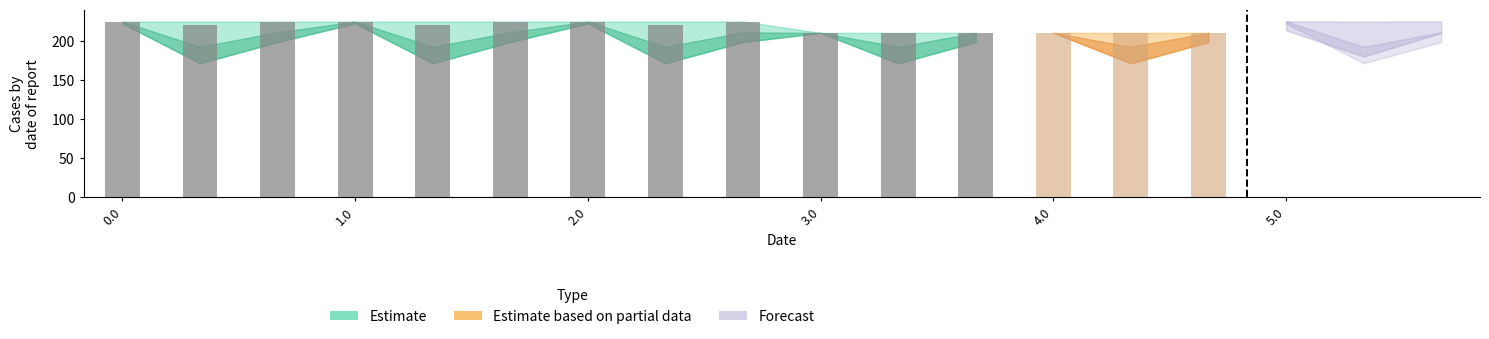

How many groups of bars are there?

18